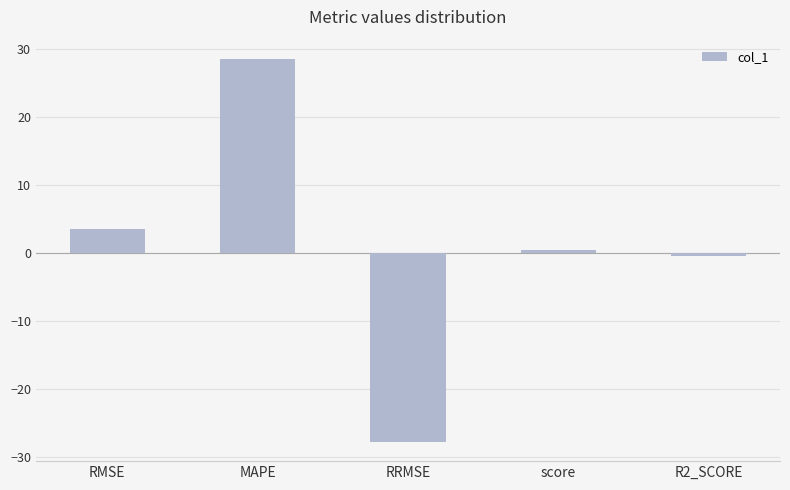

Read the value at score.

0.4